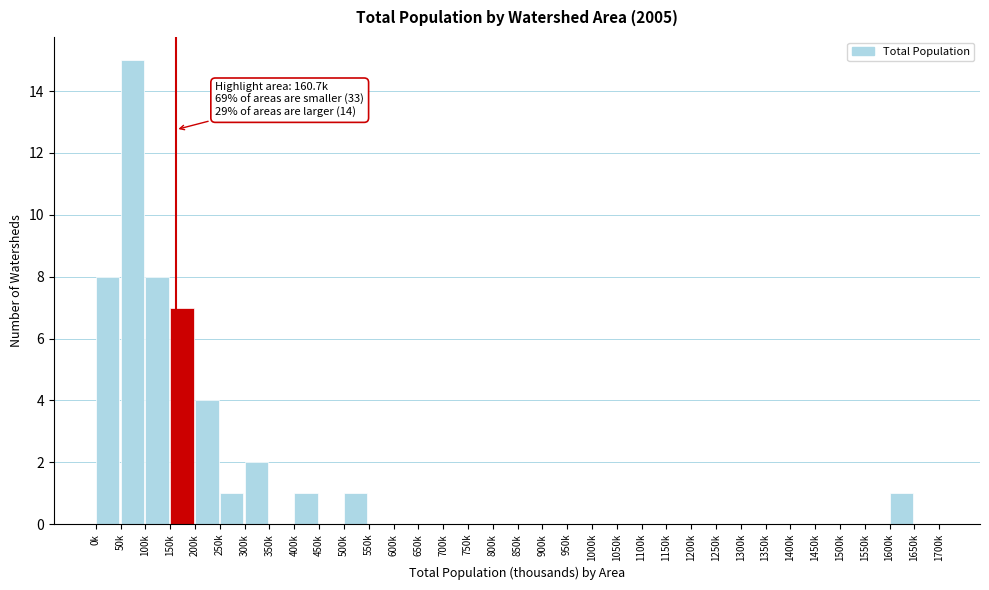

Which has a higher value, 100k or 250k?

100k